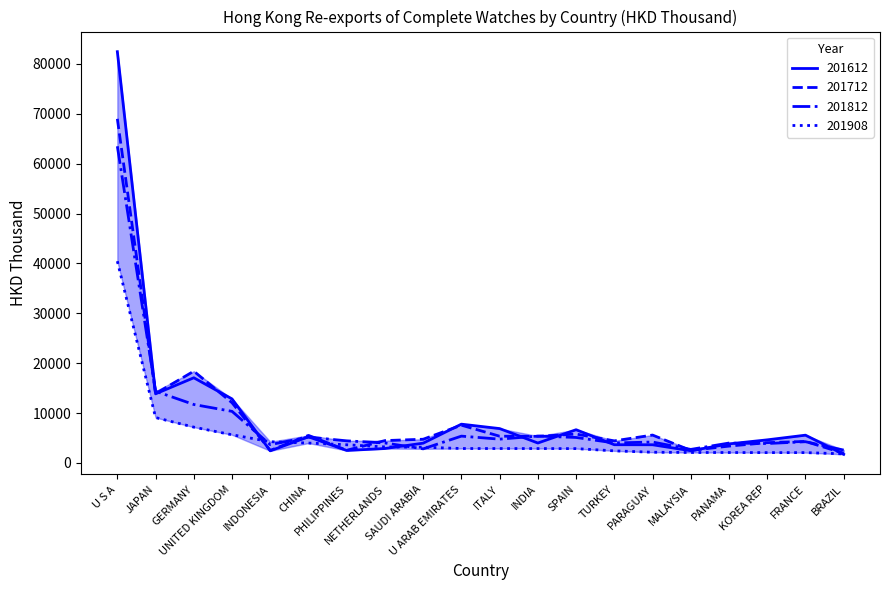

What is the highest value of the 201908 series?

40446.9